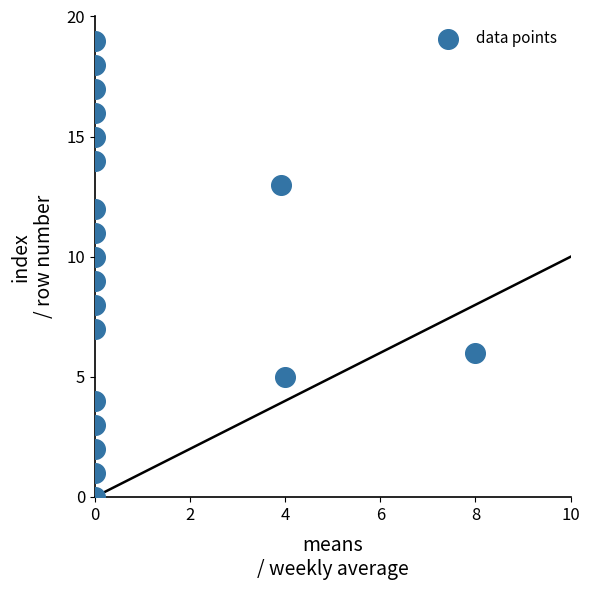

What is the range of Y values (max minus min)?

19